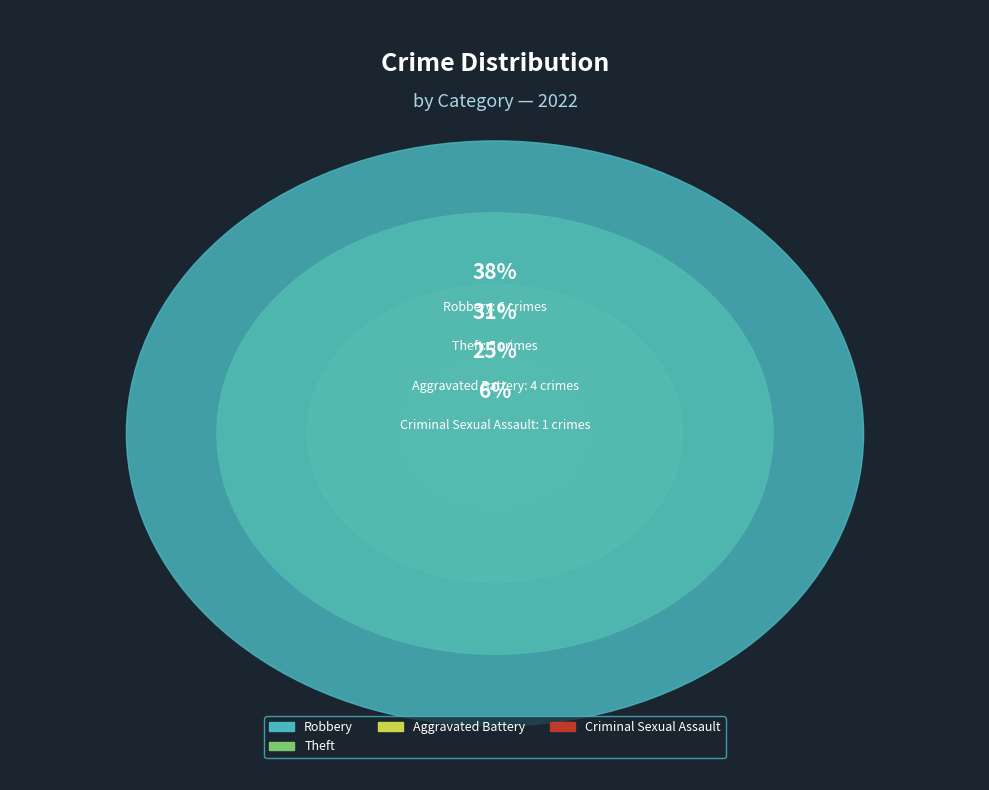

What percentage is the Criminal Sexual Assault slice, to the nearest percent?

6%